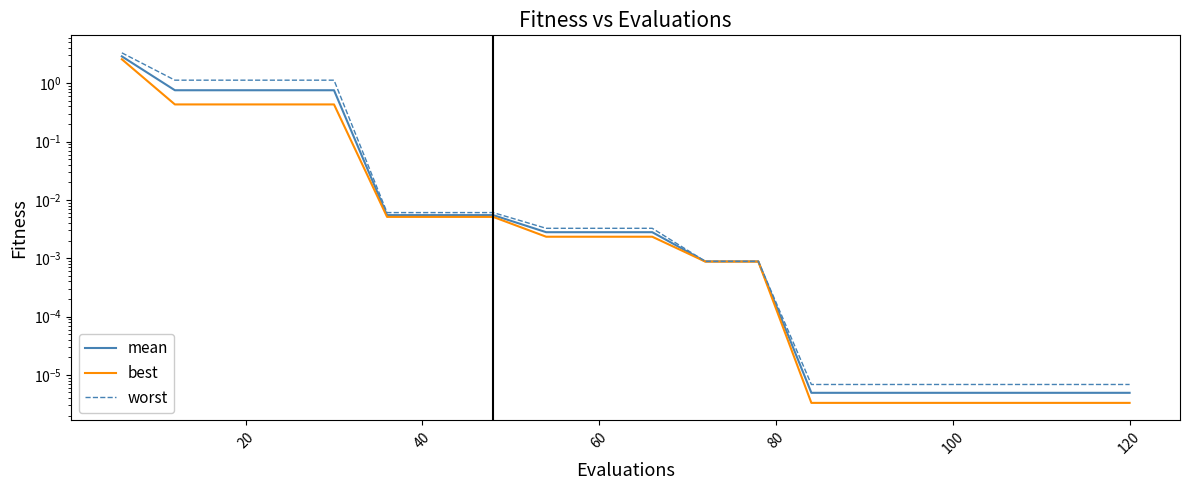

True or false: worst and best intersect in this chart.

False